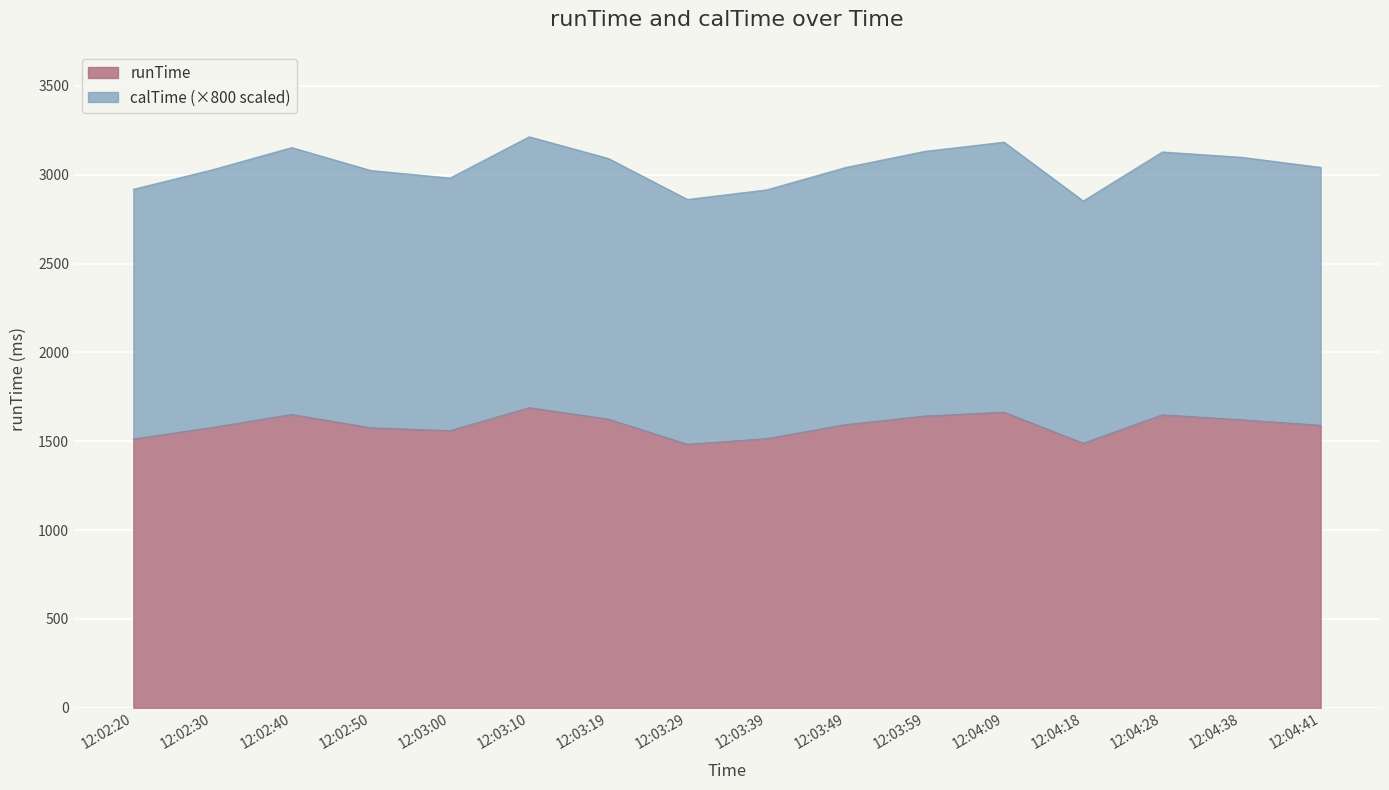

Is it true that calTime equals 4763.2 at 12:02:20?

False